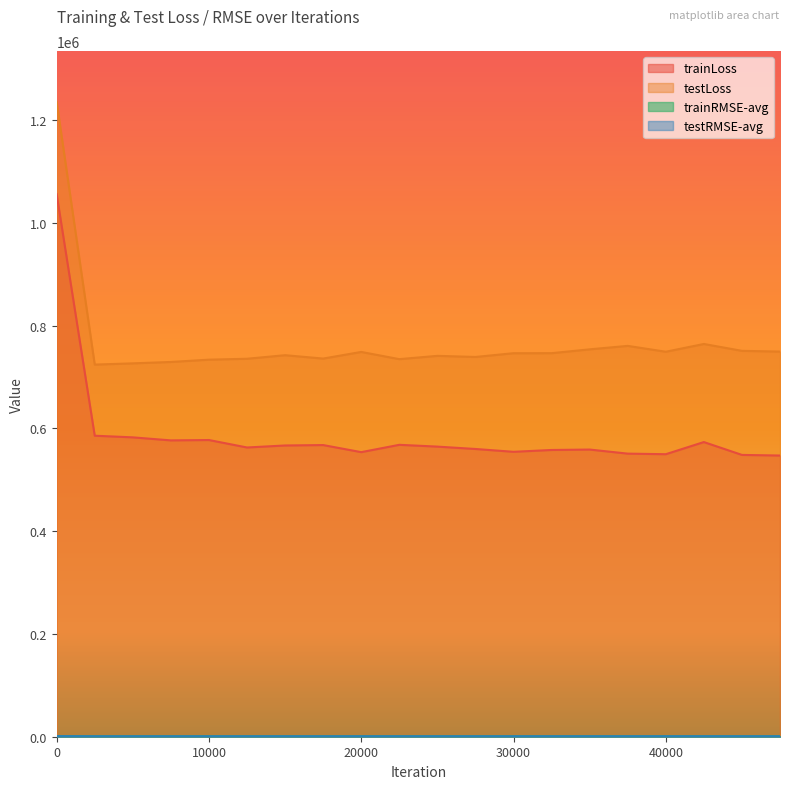

Rank the series by their maximum value, from highest to lowest.

testLoss, trainLoss, testRMSE-avg, trainRMSE-avg